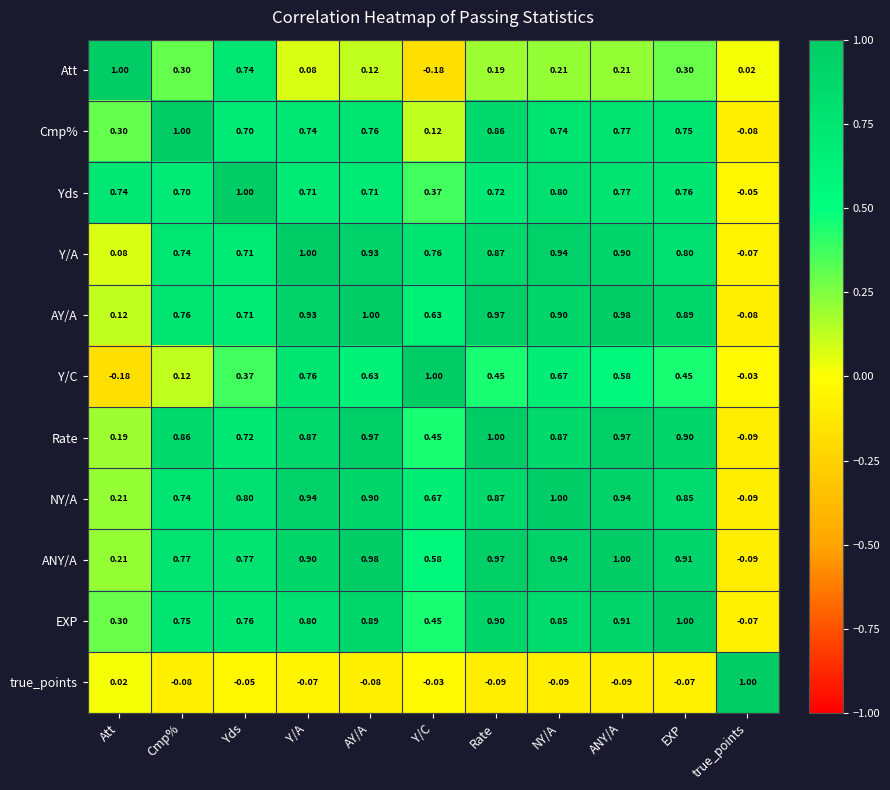

Which category has the lowest value in the Cmp% series?

true_points